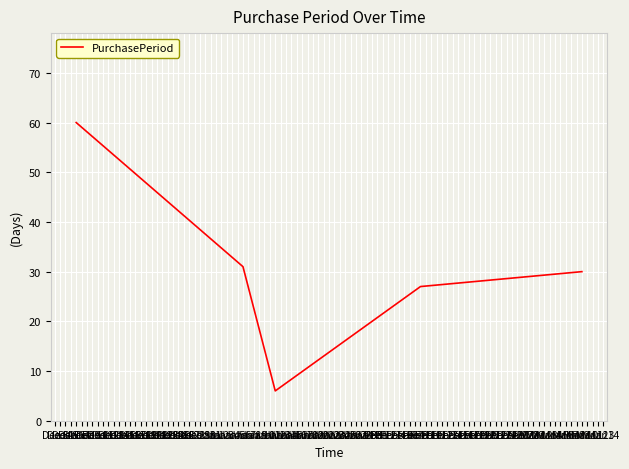

What is the minimum value shown in the chart?

6